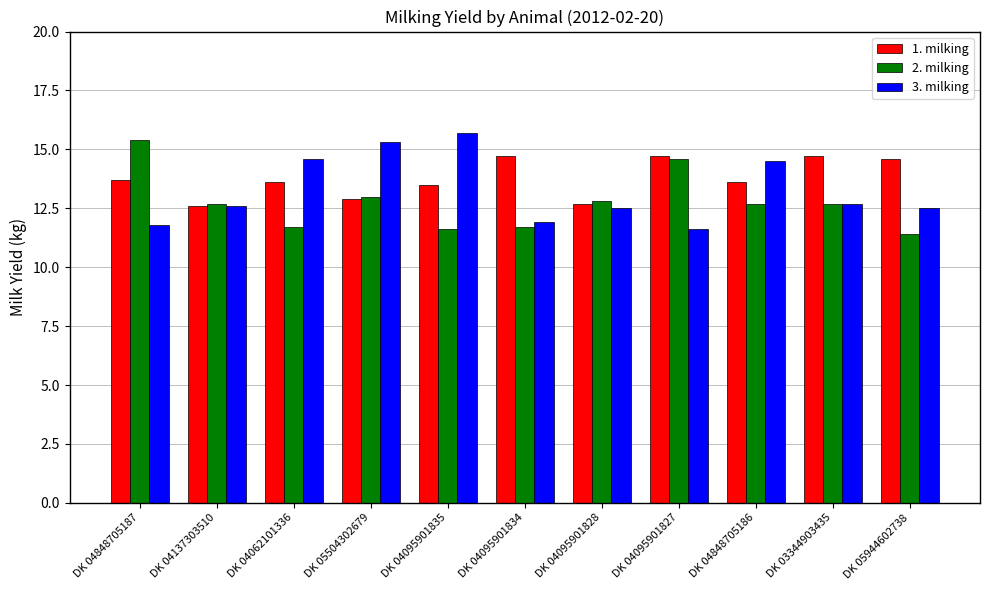

Is the value of 1. milking at DK 05944602738 greater than the value of 2. milking at DK 05504302679?

Yes